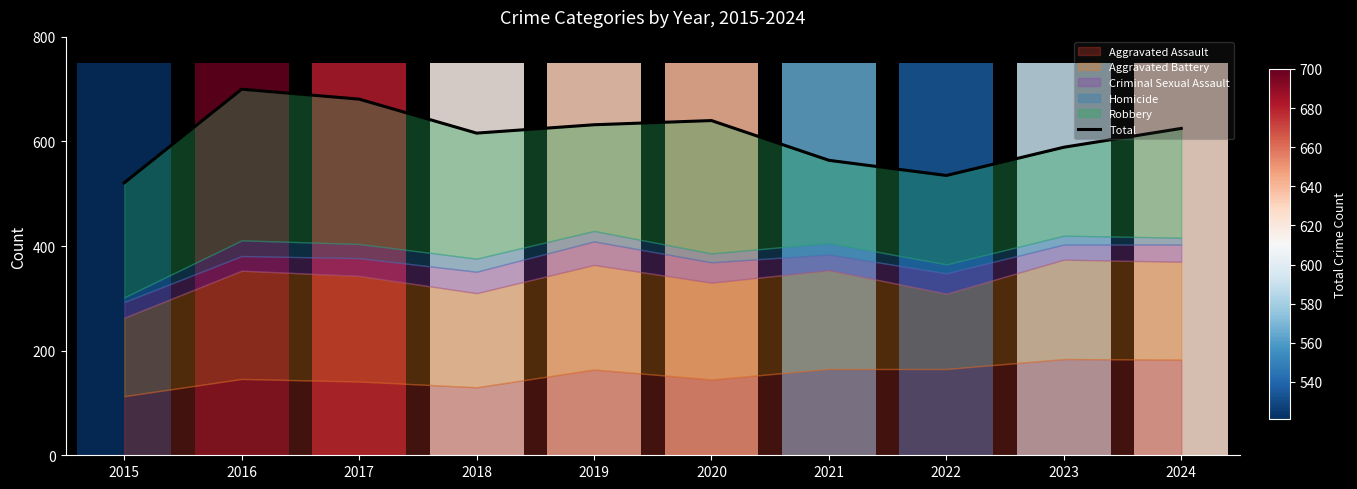

What is the difference between the values at 2021 and 2017?

117